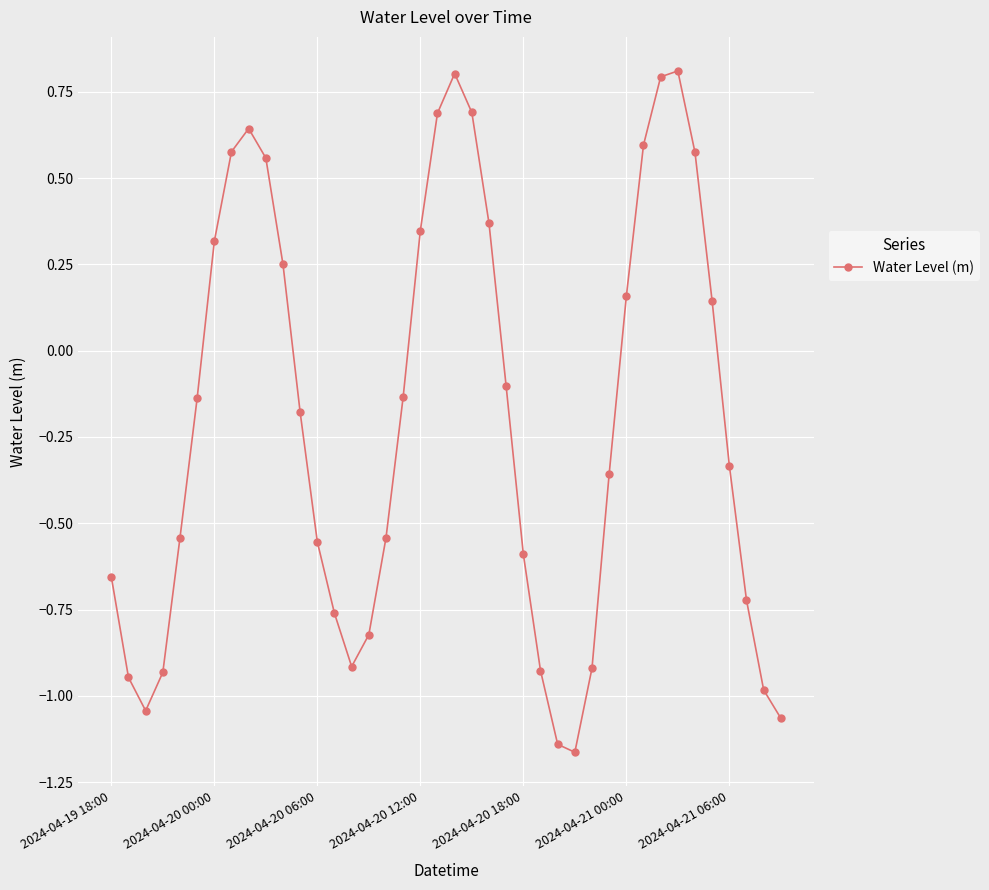

What is the difference between the maximum and second lowest values?

2.0